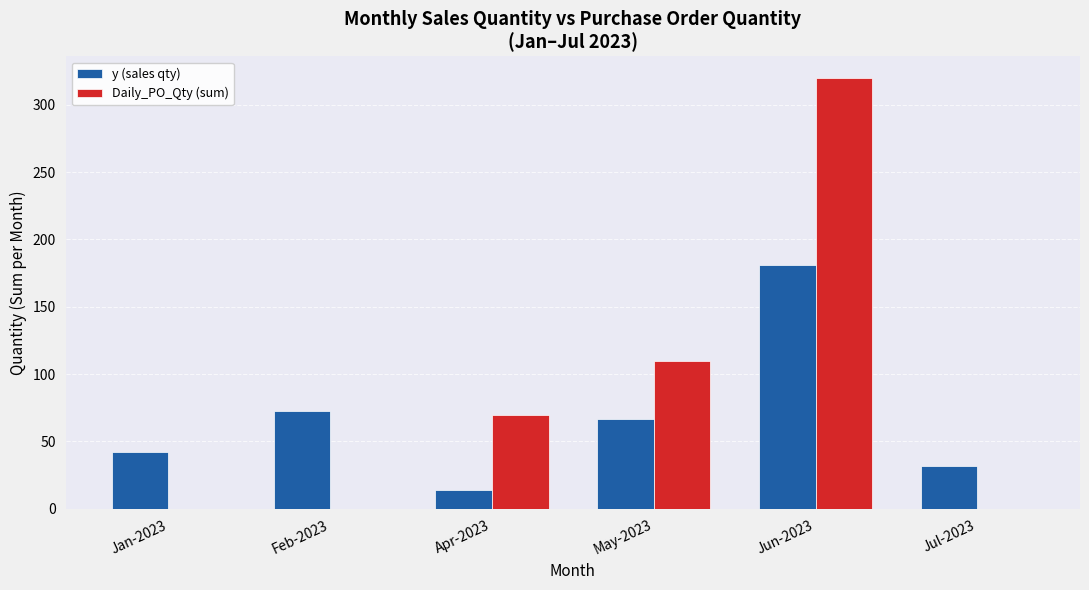

Which label corresponds to the largest value in the chart?

Jun-2023